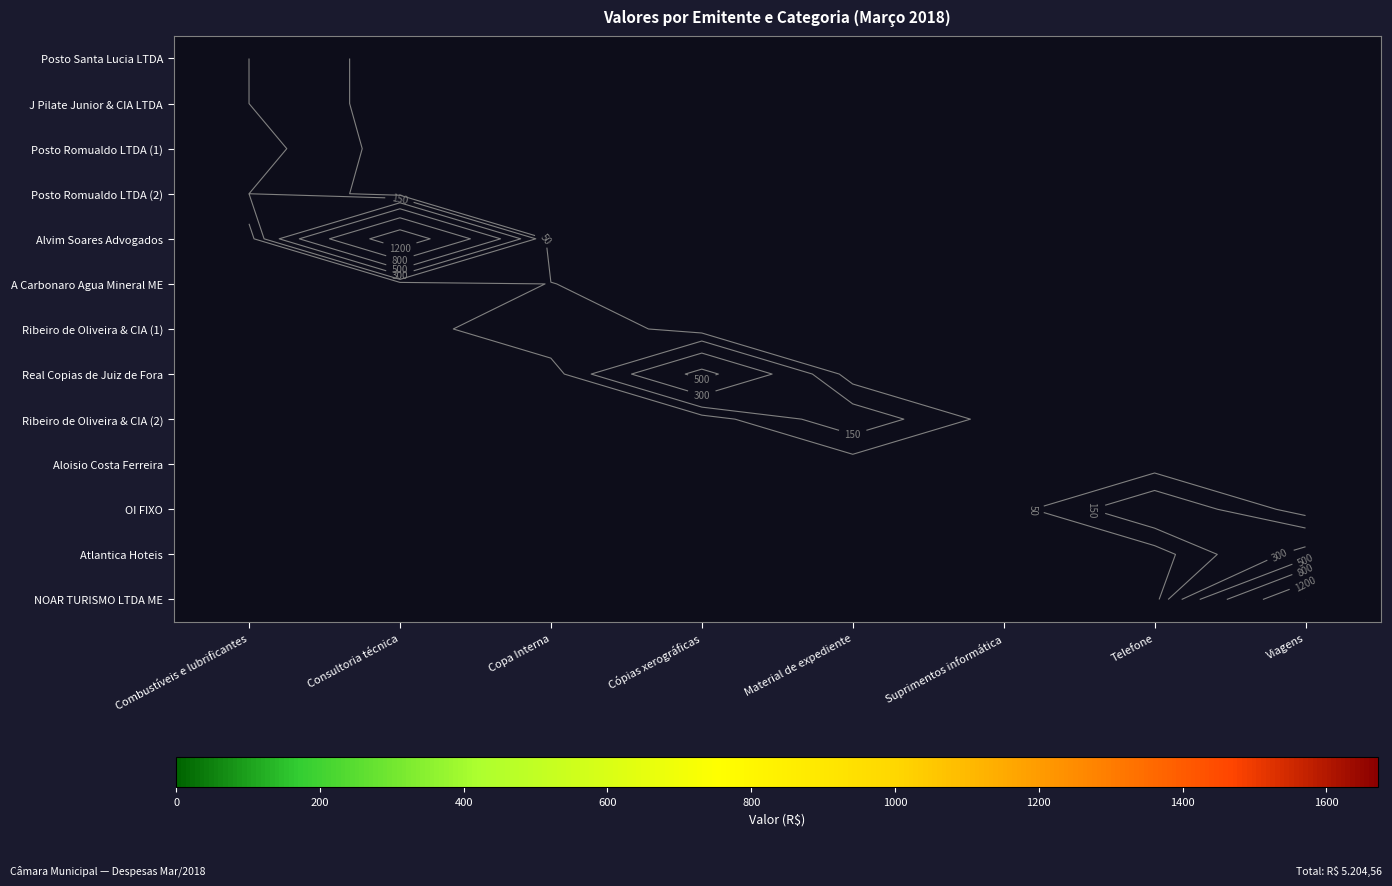

The J Pilate Junior & CIA LTDA series shows 0.0 at Viagens. True or false?

True